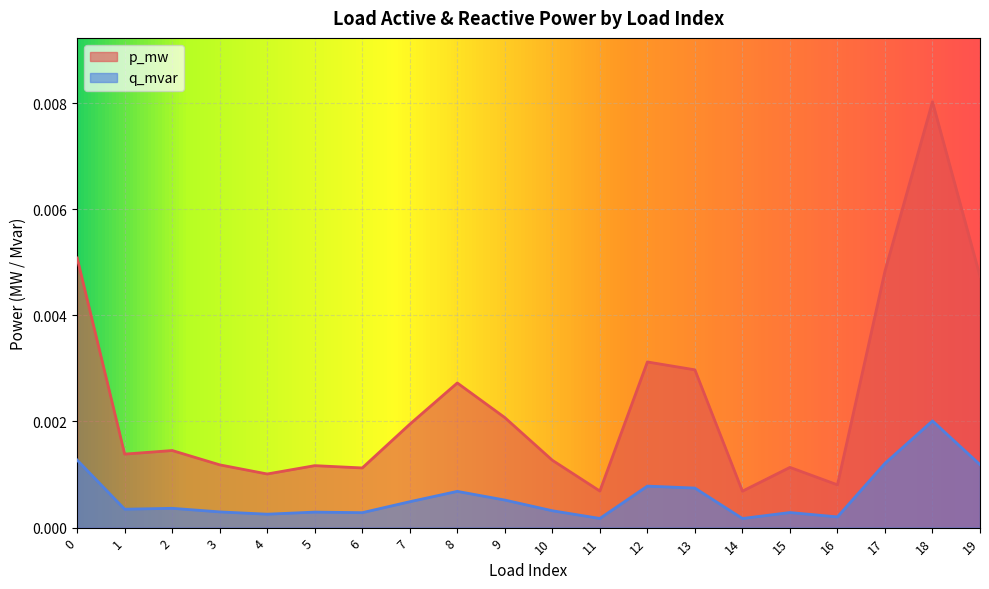

Rank the series by their average value, from highest to lowest.

p_mw, q_mvar